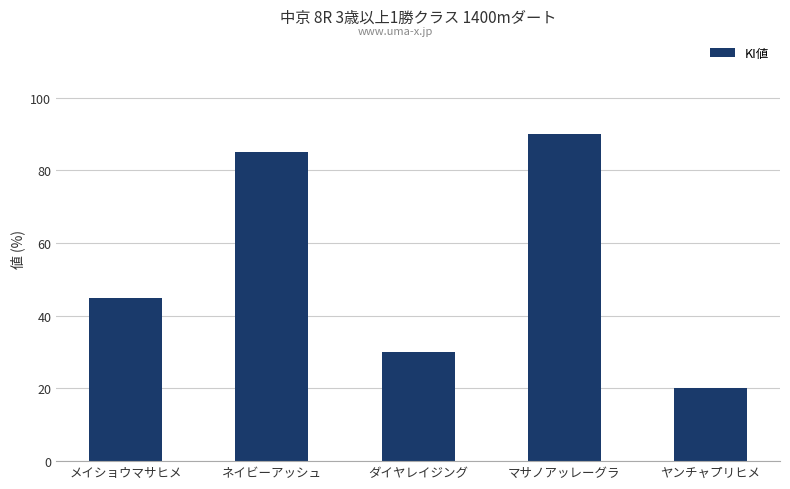

The chart shows a value of 12 at メイショウマサヒメ. True or false?

False